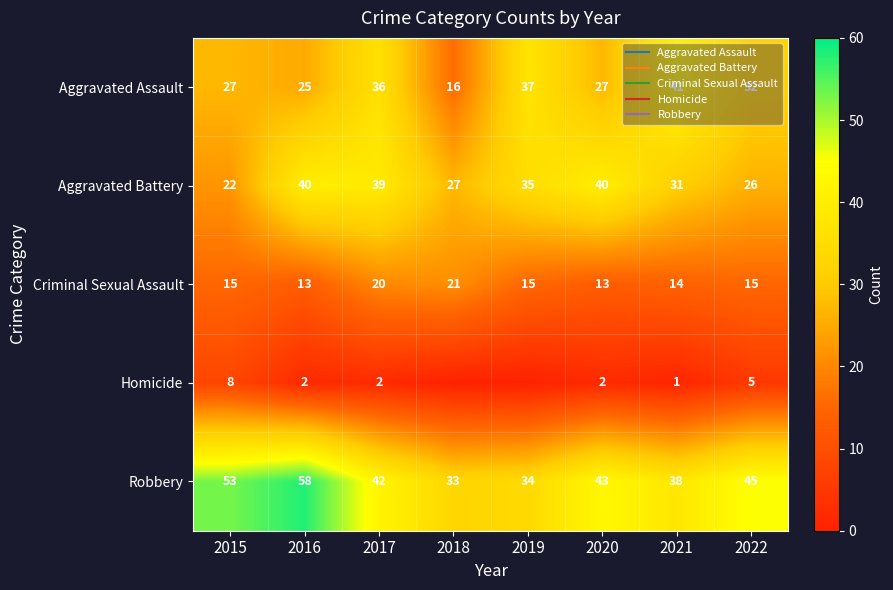

What is the difference between the maximum and minimum values in the Robbery series?

25